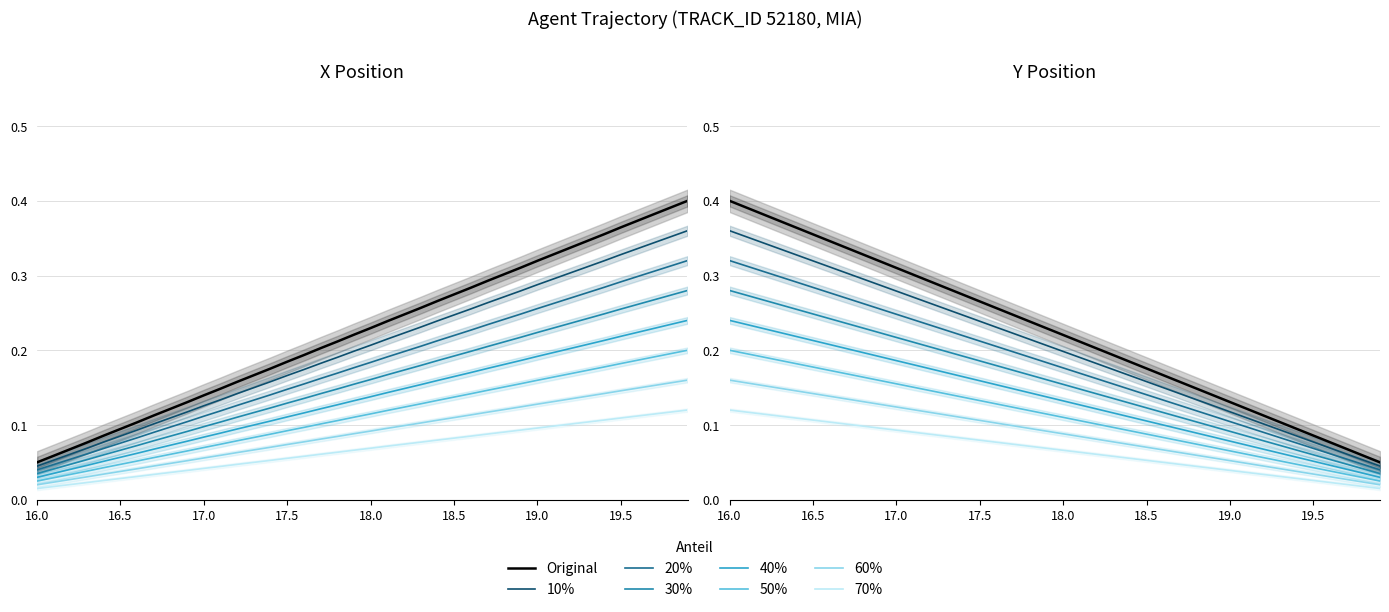

True or false: Y has a value of 0.1 at 18.9.

False